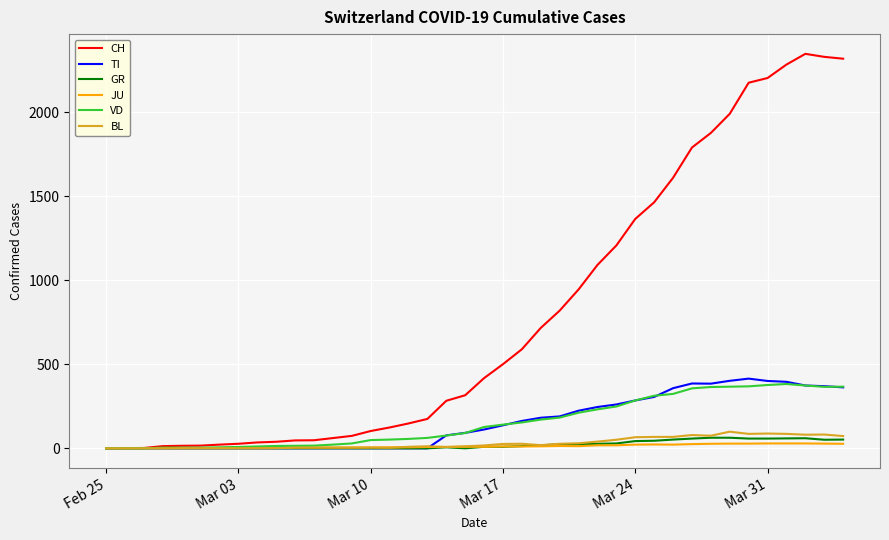

Which series has the largest range (max minus min)?

CH